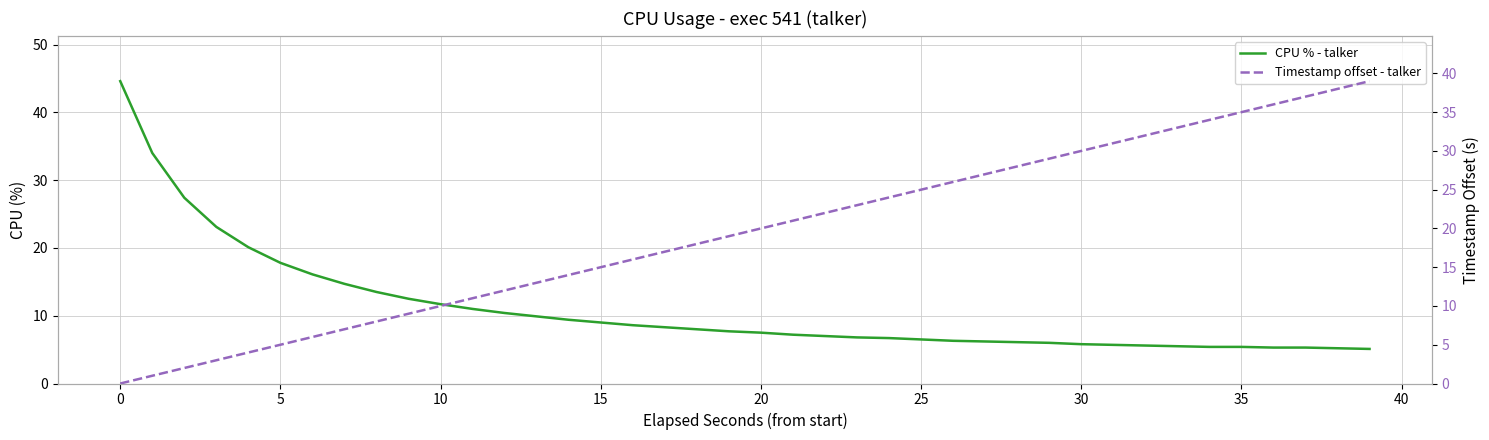

What is the value of the Timestamp offset - talker point at the 9th from the left?

8.0